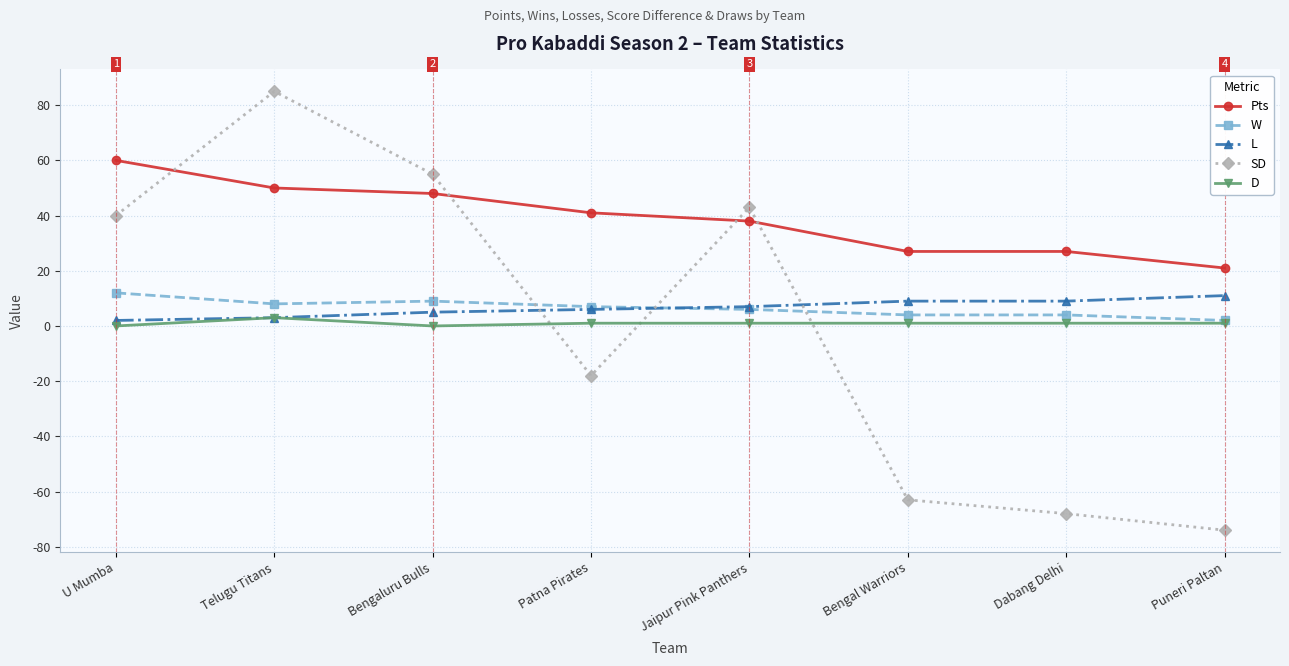

Reading left to right, transcribe all the data shown in this chart.

Pts: 60	50	48	41	38	27	27	21
W: 12	8	9	7	6	4	4	2
L: 2	3	5	6	7	9	9	11
SD: 40	85	55	-18	43	-63	-68	-74
D: 0	3	0	1	1	1	1	1